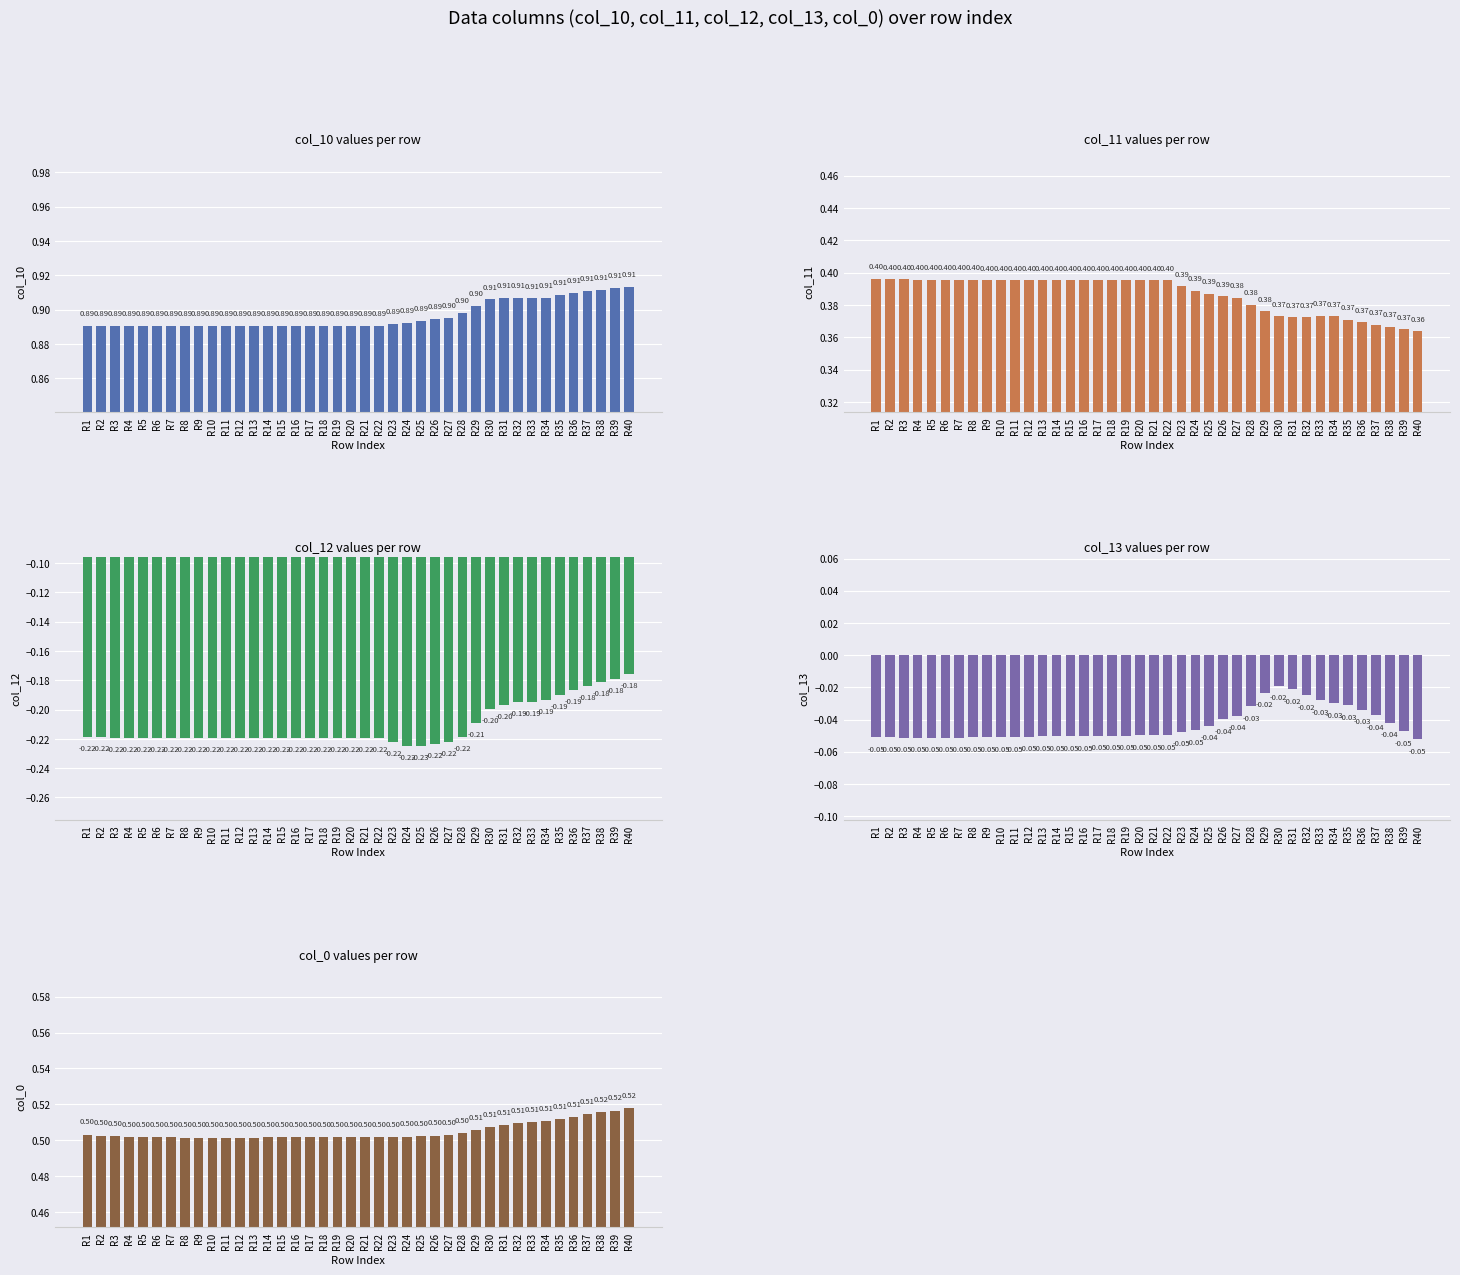

The col_13 series shows -0.1 at R3. True or false?

False